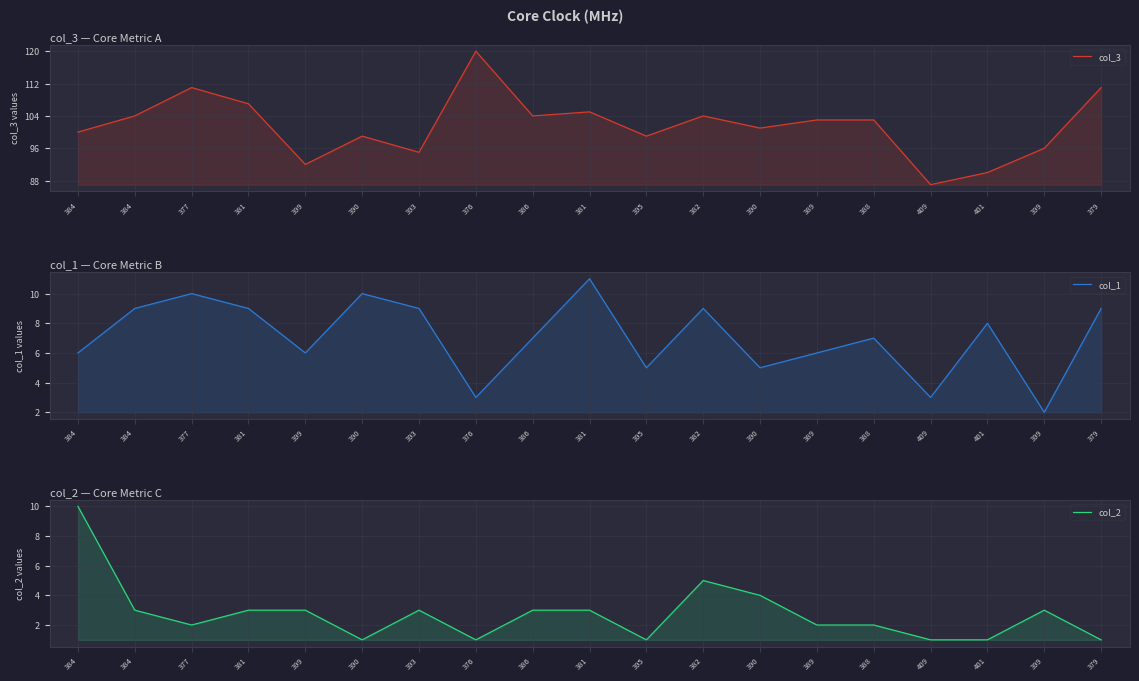

True or false: col_2 has a value of 3 at 377.

False